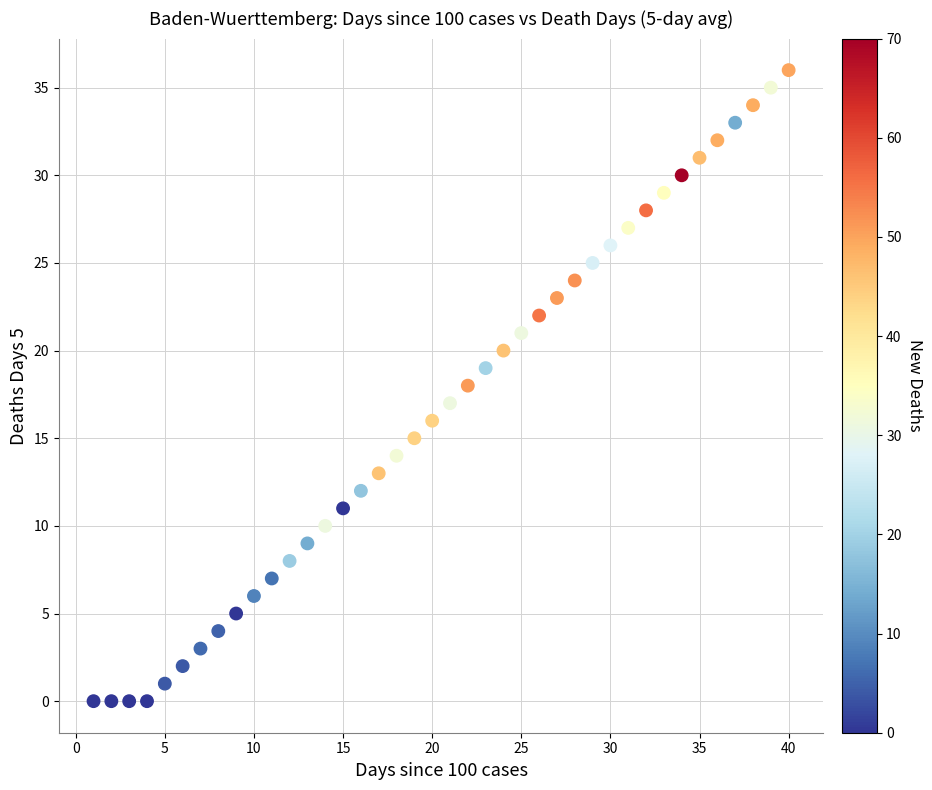

What is the range of Y values (max minus min)?

36